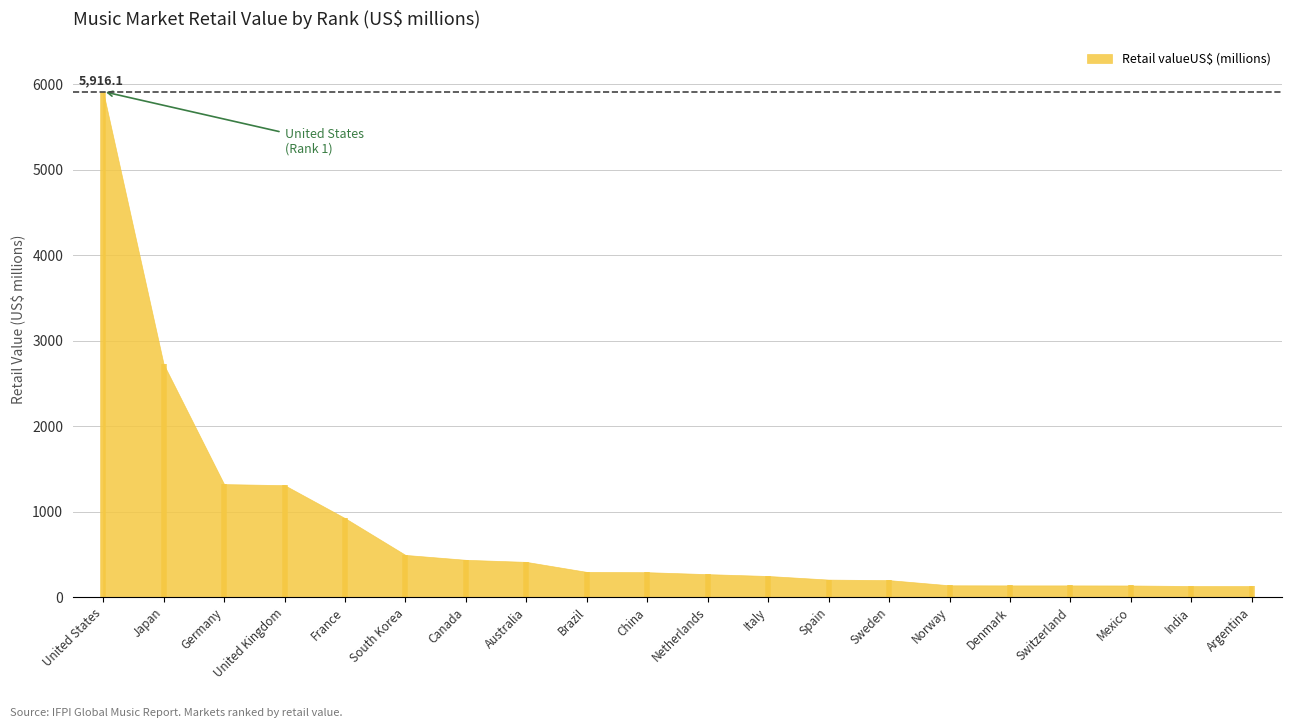

What is the sum of the values at United States and Sweden?

6115.6